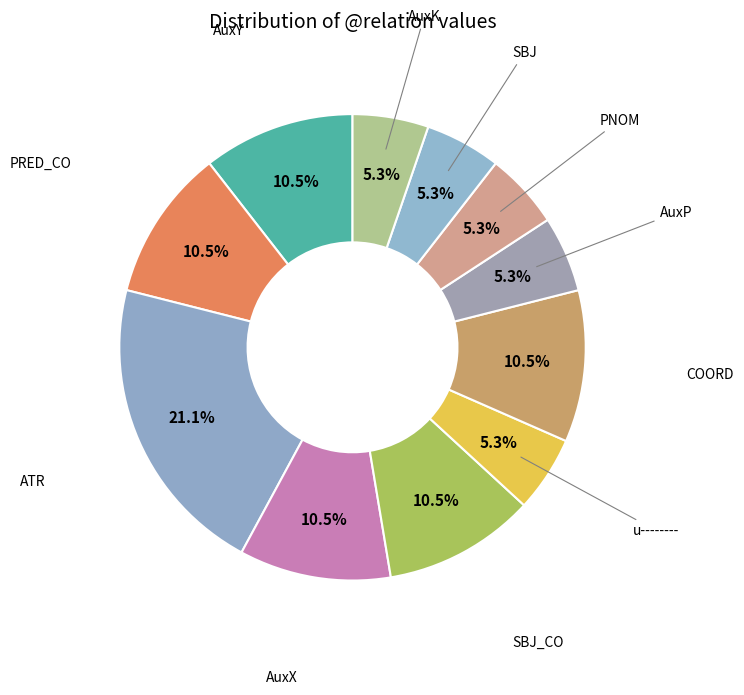

Count the number of slices in the pie.

11